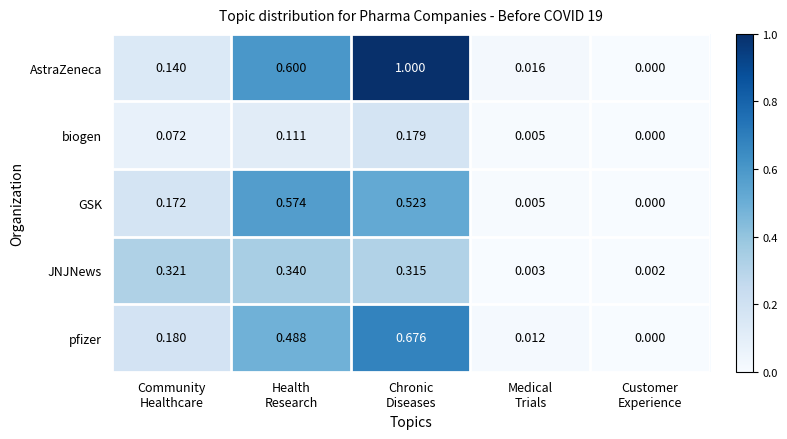

Rank the series by their maximum value, from lowest to highest.

biogen, JNJNews, GSK, pfizer, AstraZeneca